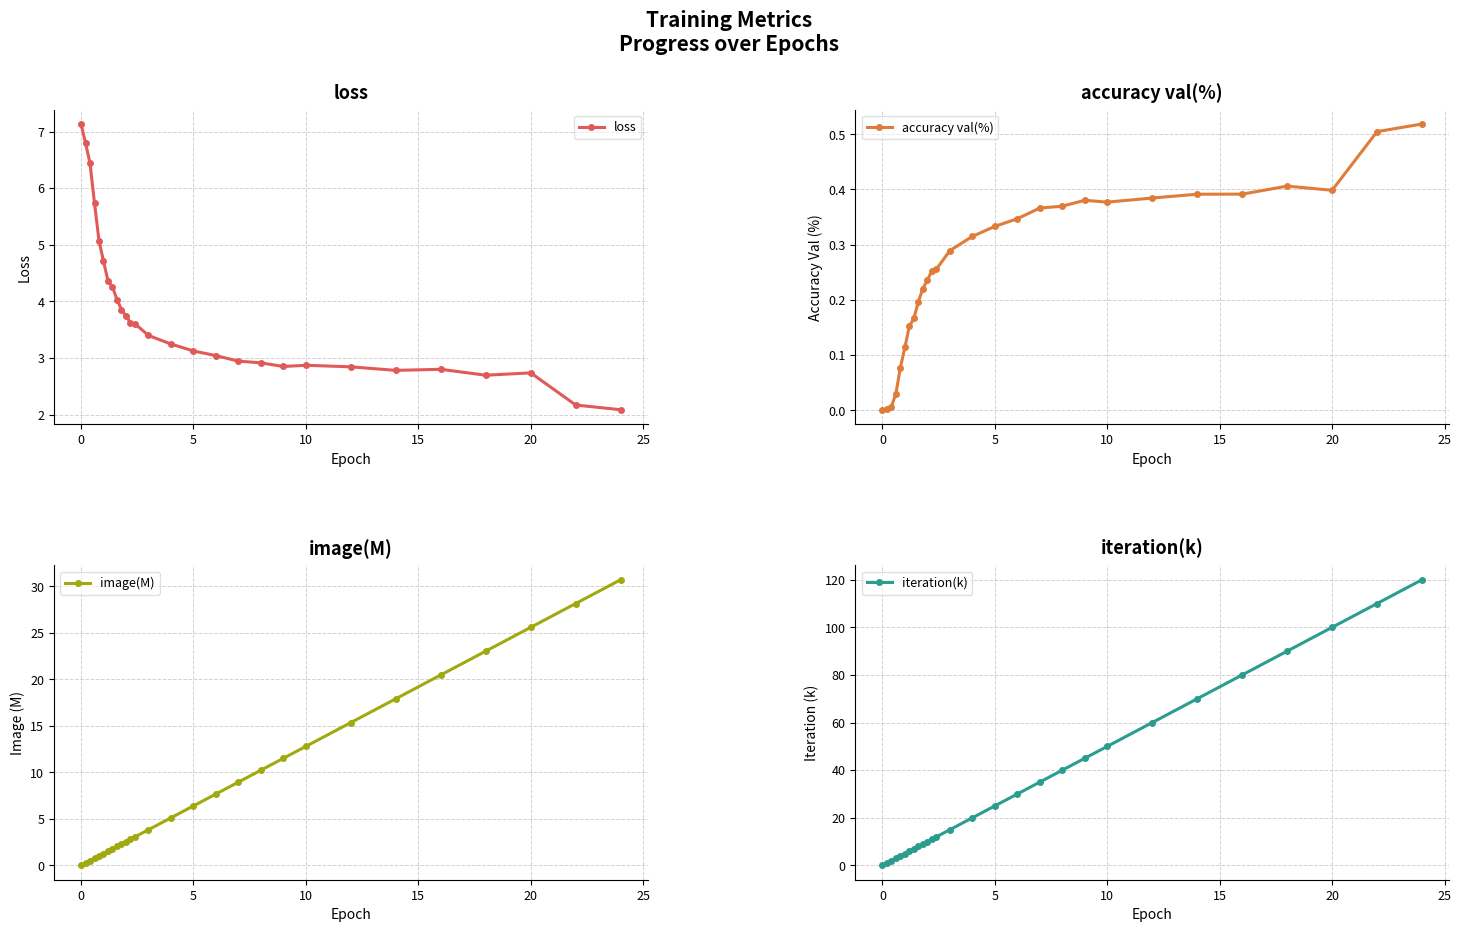

True or false: loss has more than 1 interior local peaks.

True